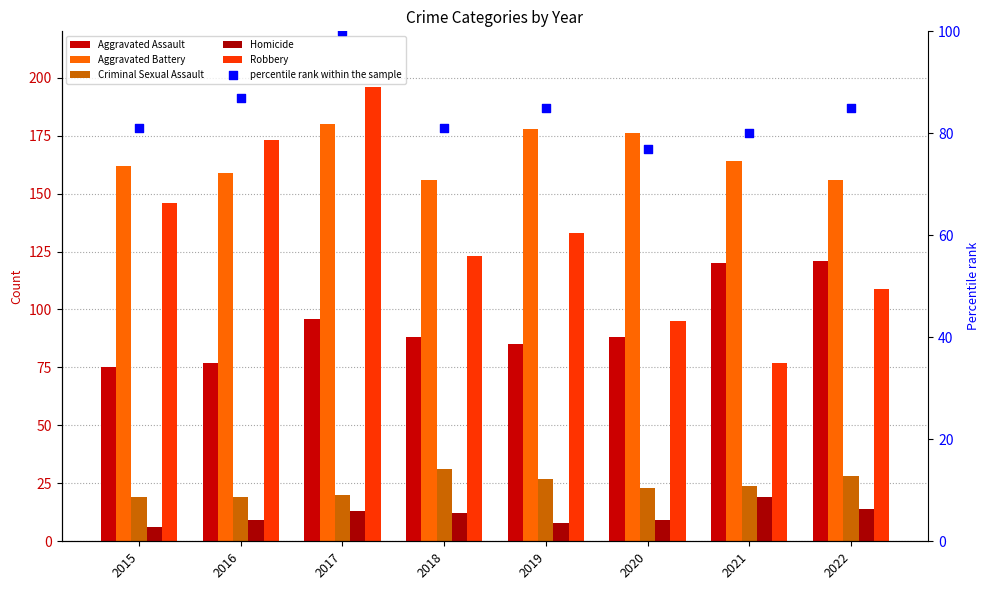

Which series has the largest total across all categories?

Aggravated Battery